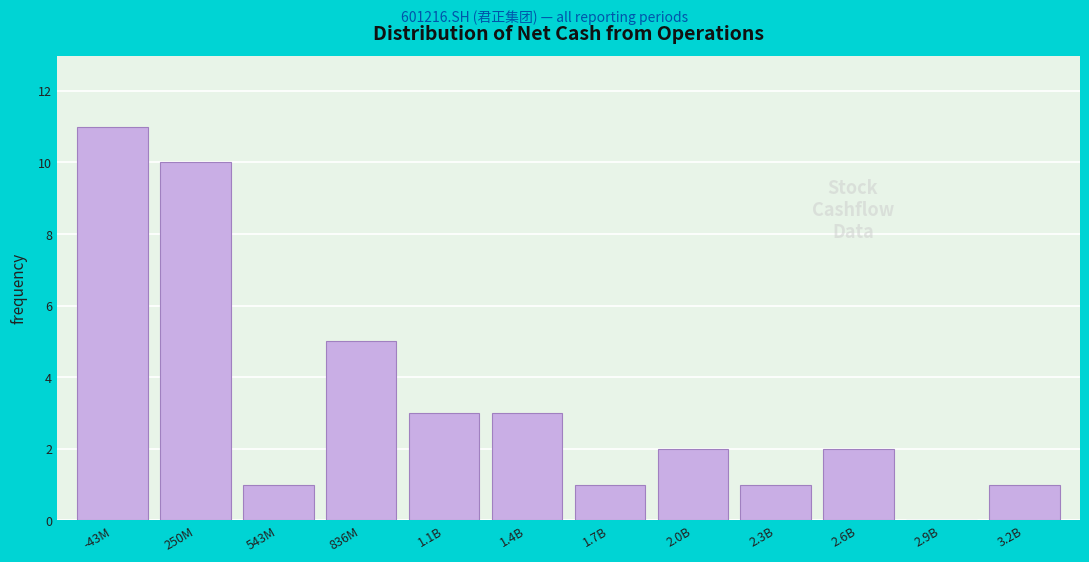

Reading right to left, what are all the values shown in this chart?

3.2B=1	2.9B=0	2.6B=2	2.3B=1	2.0B=2	1.7B=1	1.4B=3	1.1B=3	836M=5	543M=1	250M=10	-43M=11